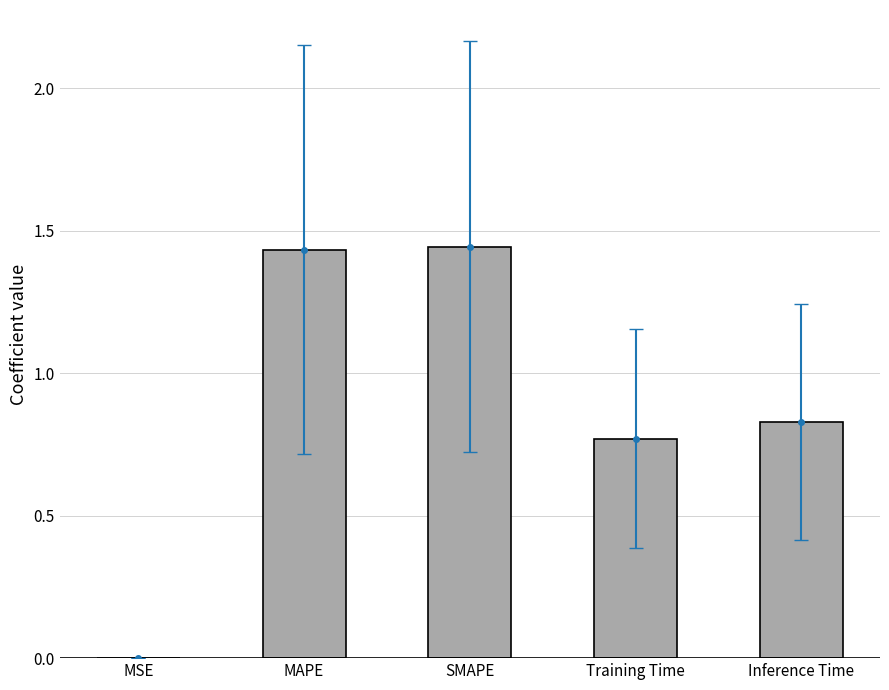

Rank the categories by value from lowest to highest.

MSE, Training Time, Inference Time, MAPE, SMAPE